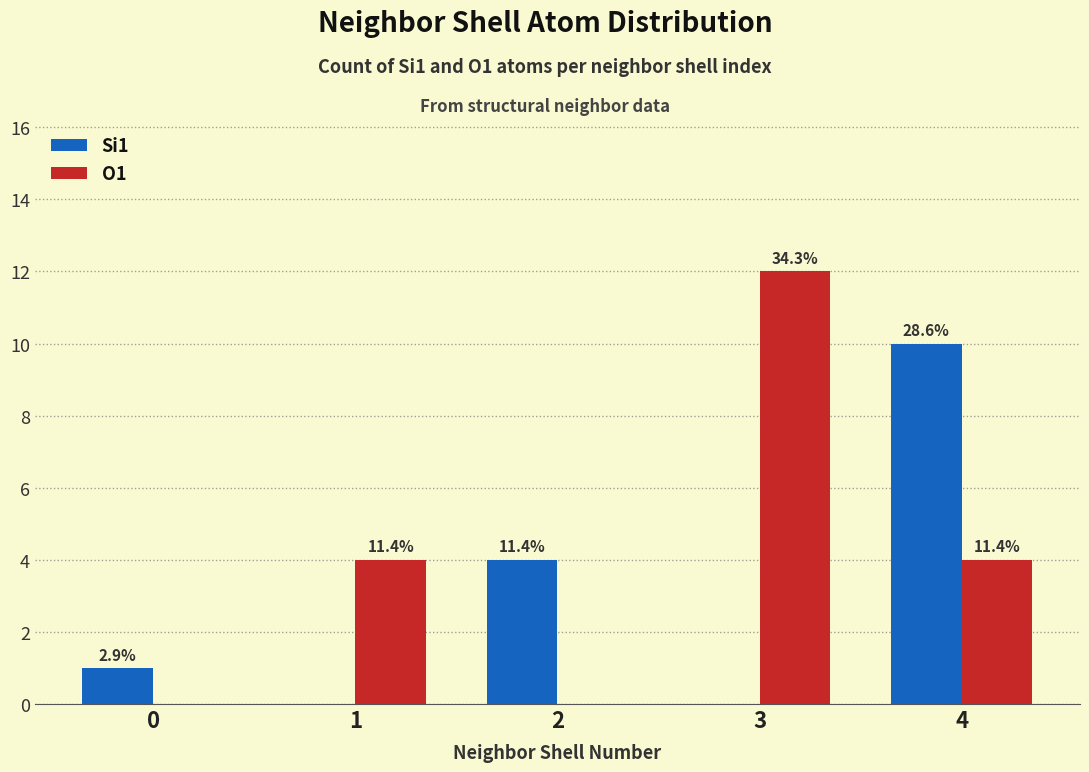

Are the bars grouped side by side (vs. stacked)?

Yes